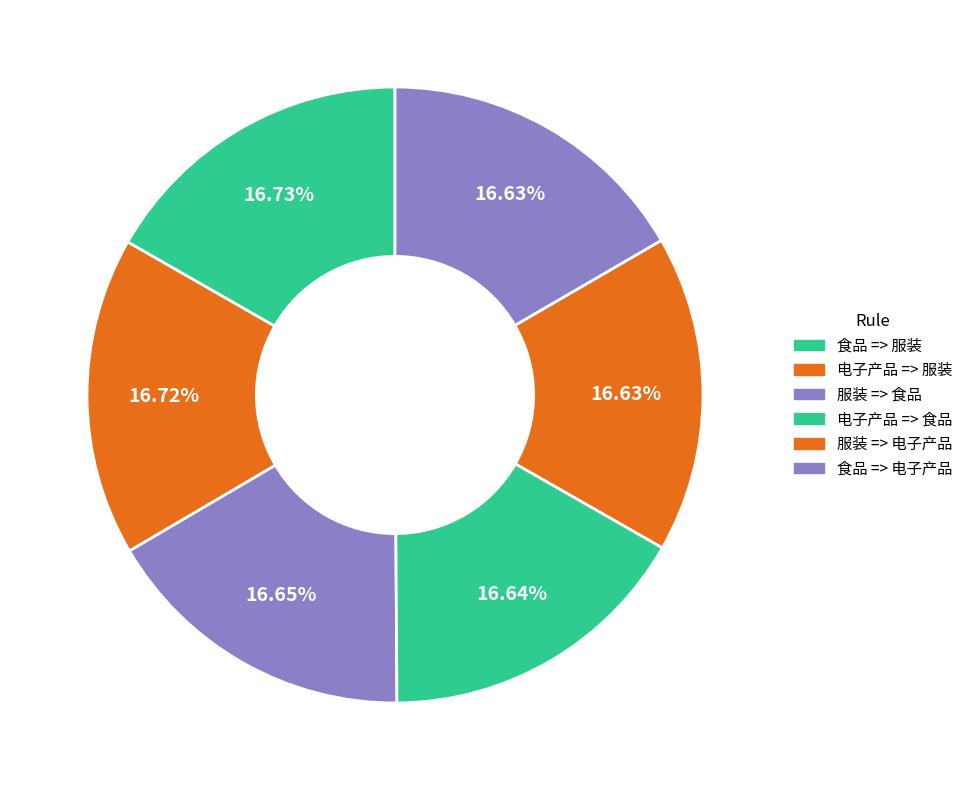

How much of the chart is everything except 服装 => 电子产品?

83.4%